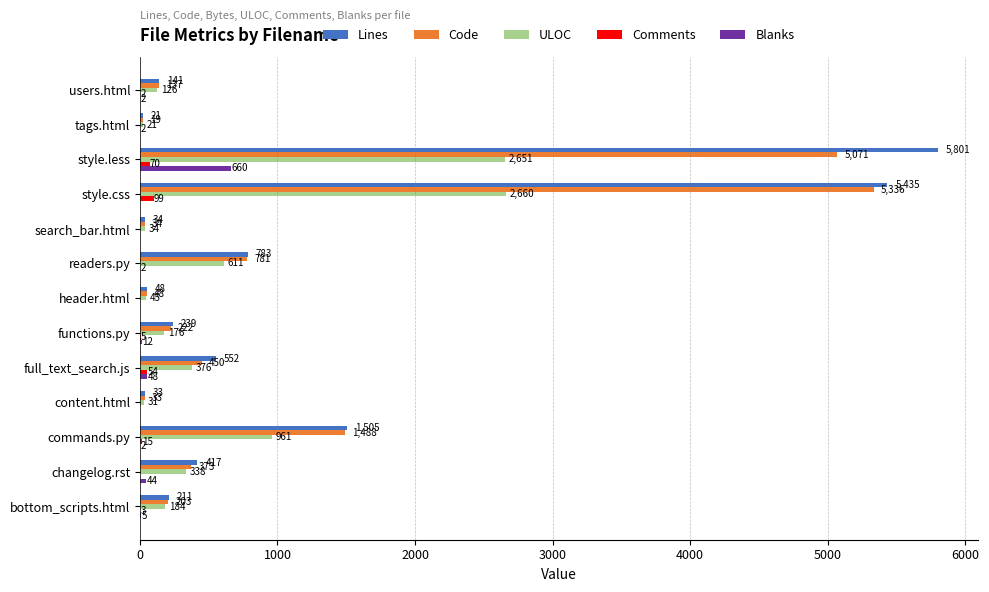

What is the approximate value of ULOC at full_text_search.js, to the nearest 10?

380